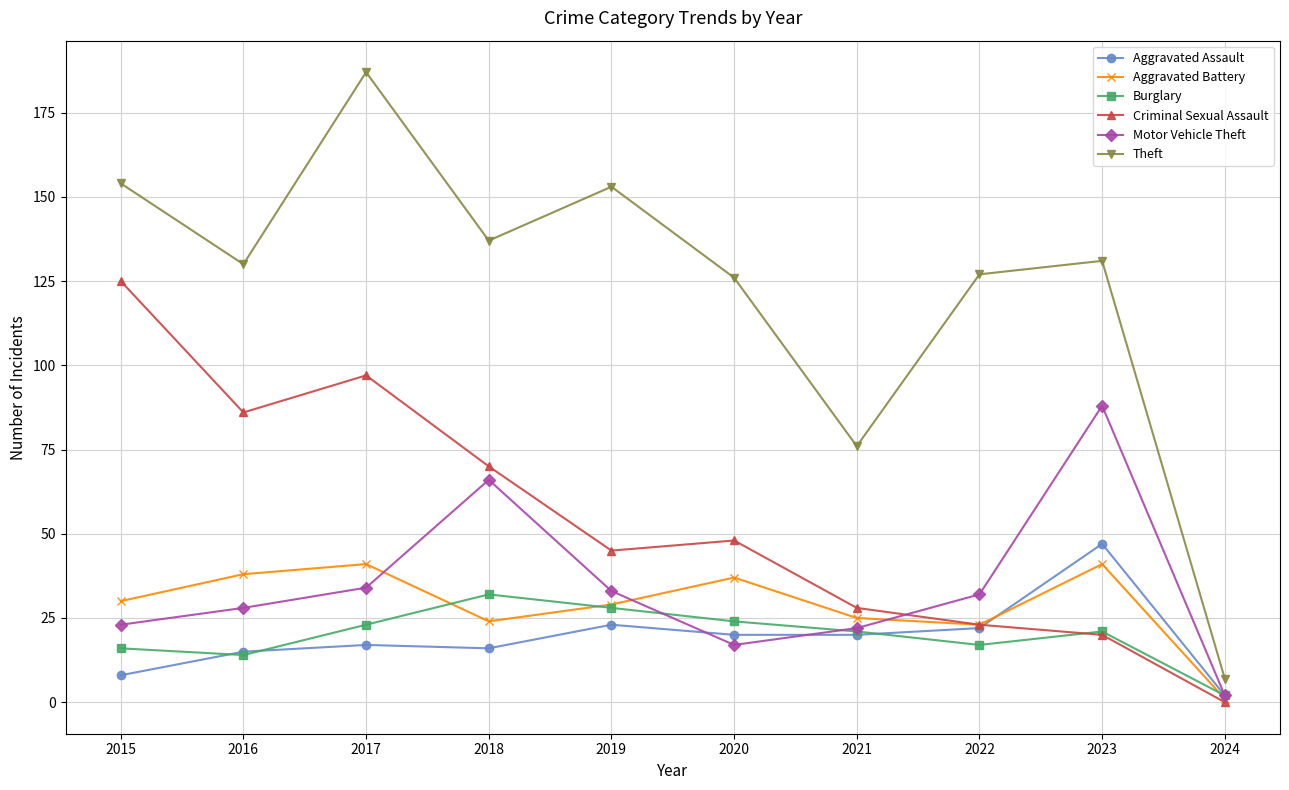

How many series are shown in this chart?

6